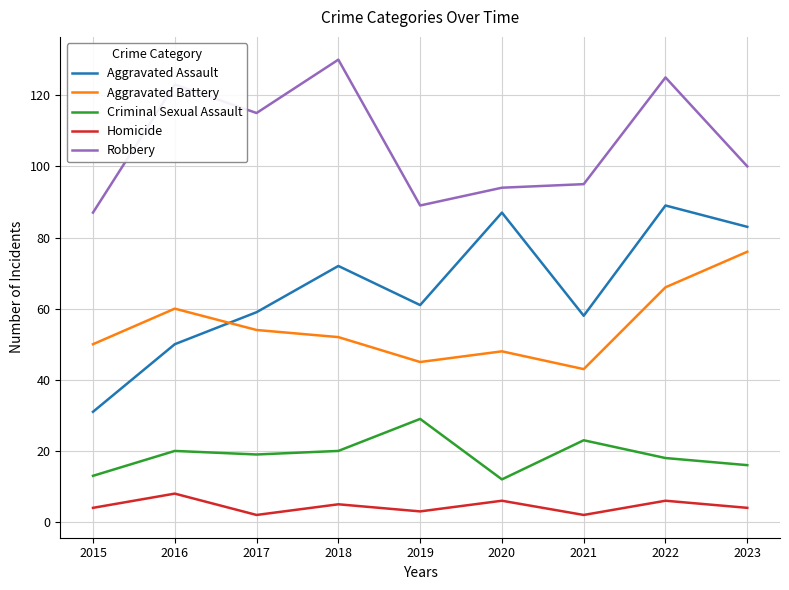

Which category has the highest value across all series?

2018